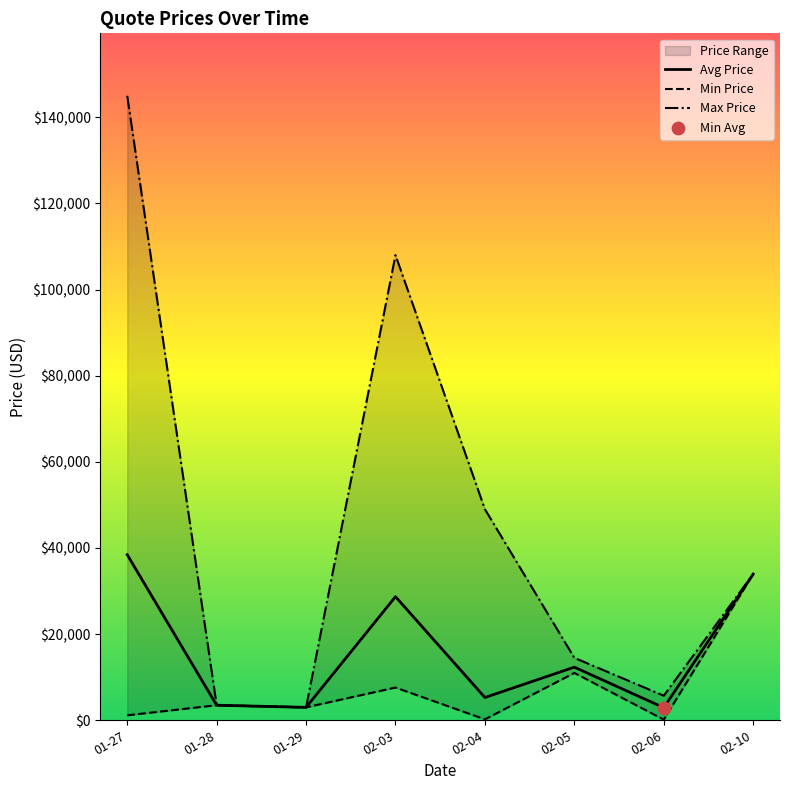

Between 2025-01-29 and 2025-01-27, which is larger?

2025-01-27